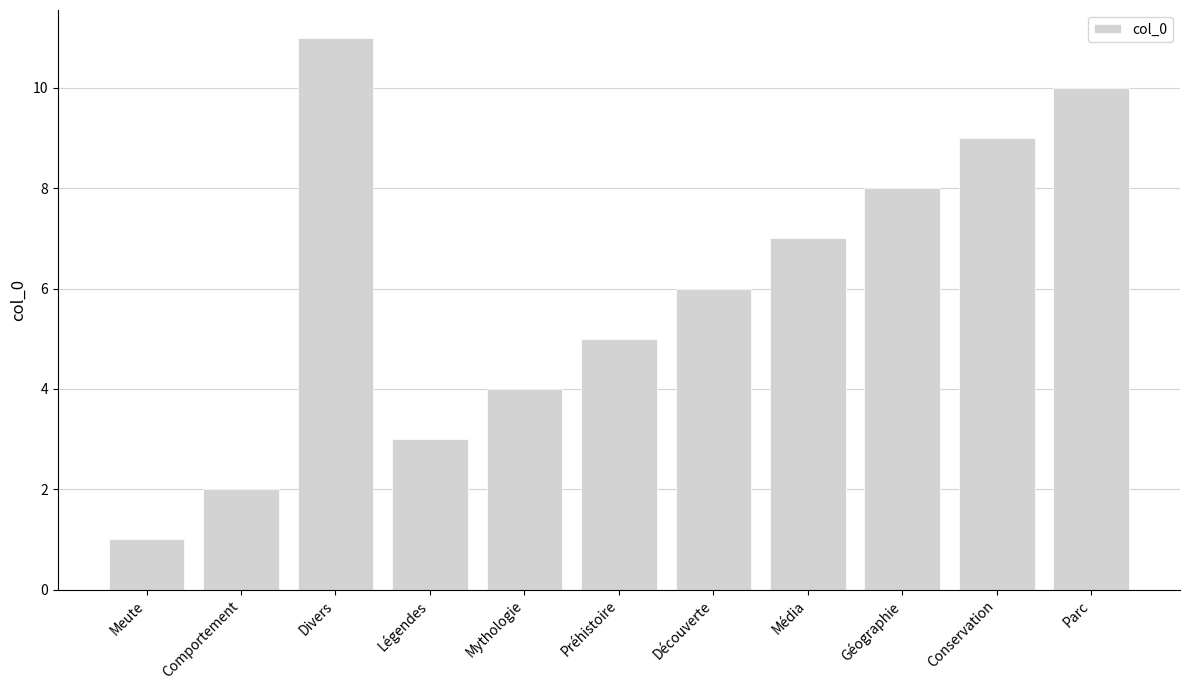

What is the label of the 9th bar from the left?

Géographie